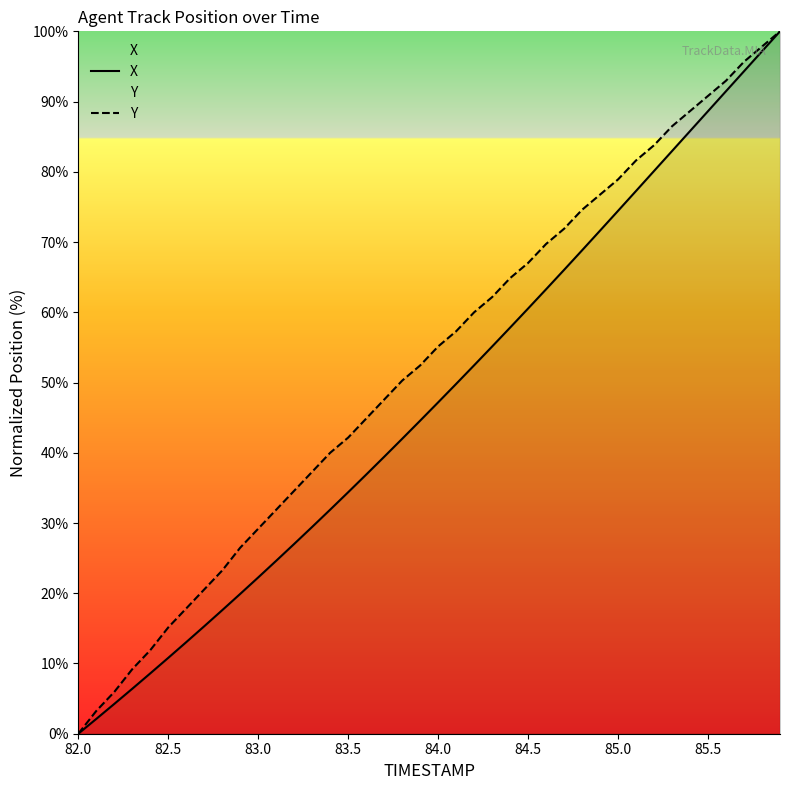

True or false: Y and X intersect in this chart.

False